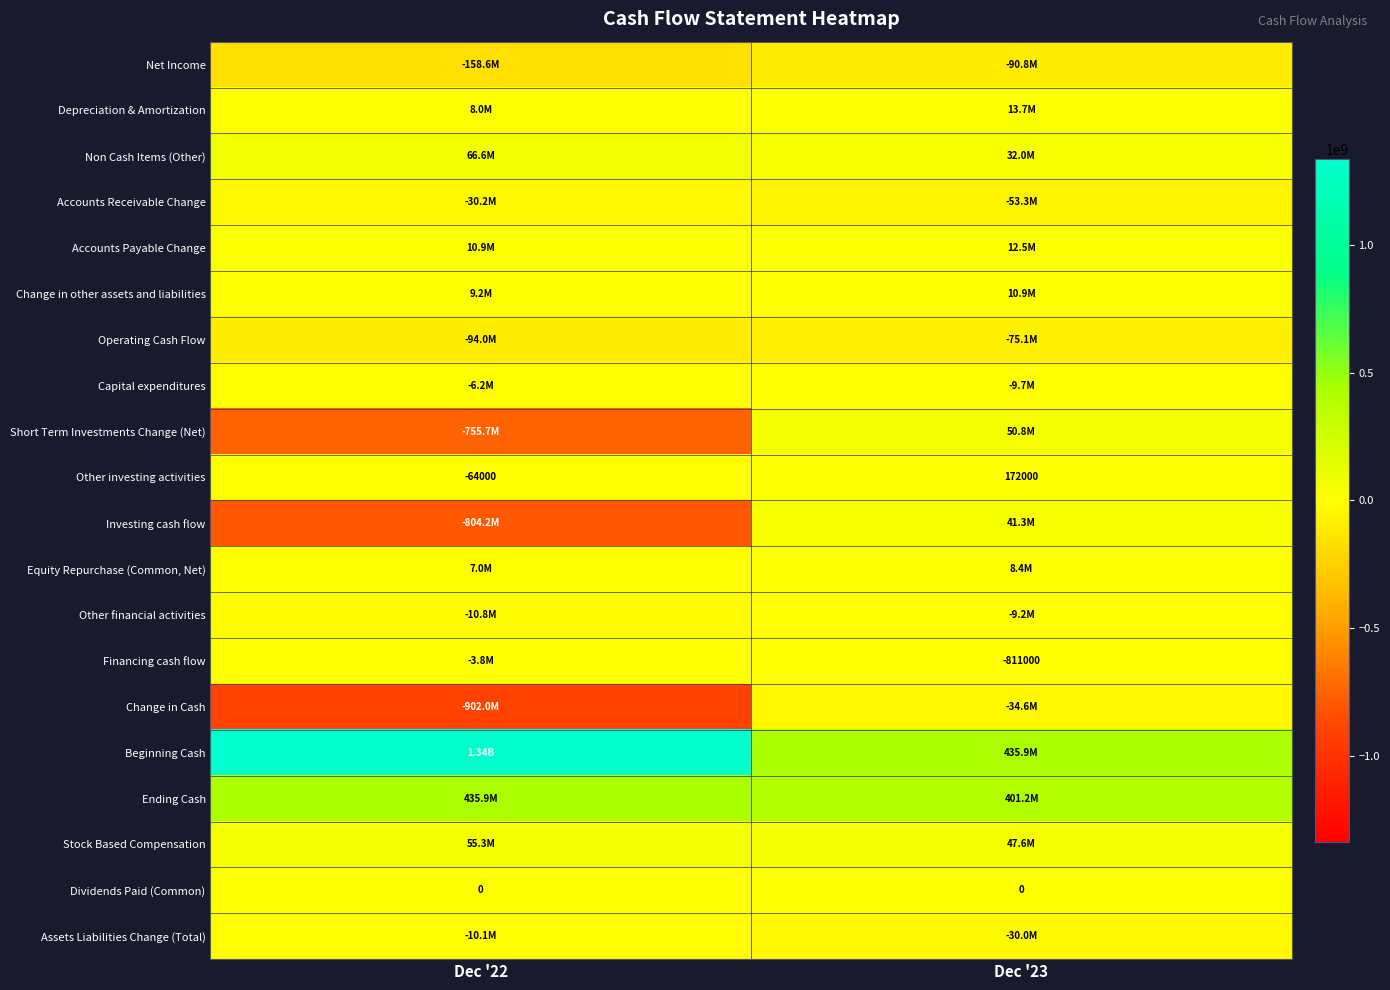

The value of Beginning Cash at Dec '23 is 279598296. True or false?

False